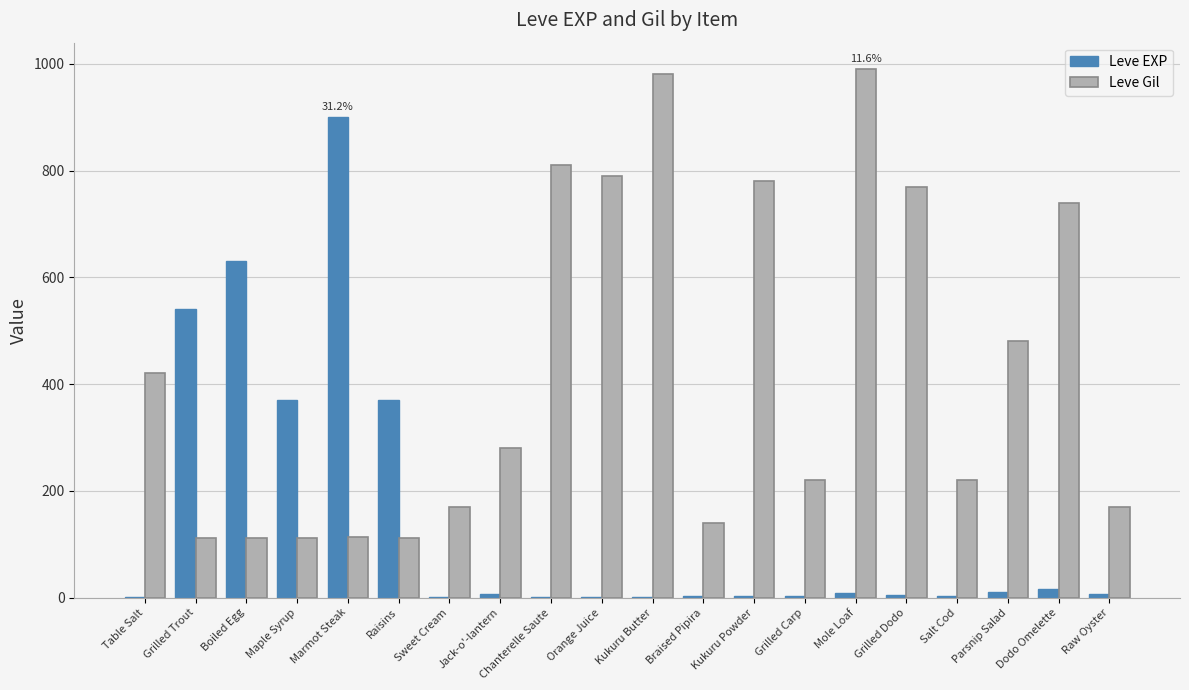

What value does the Leve EXP series have at Boiled Egg, to the nearest 100?

600